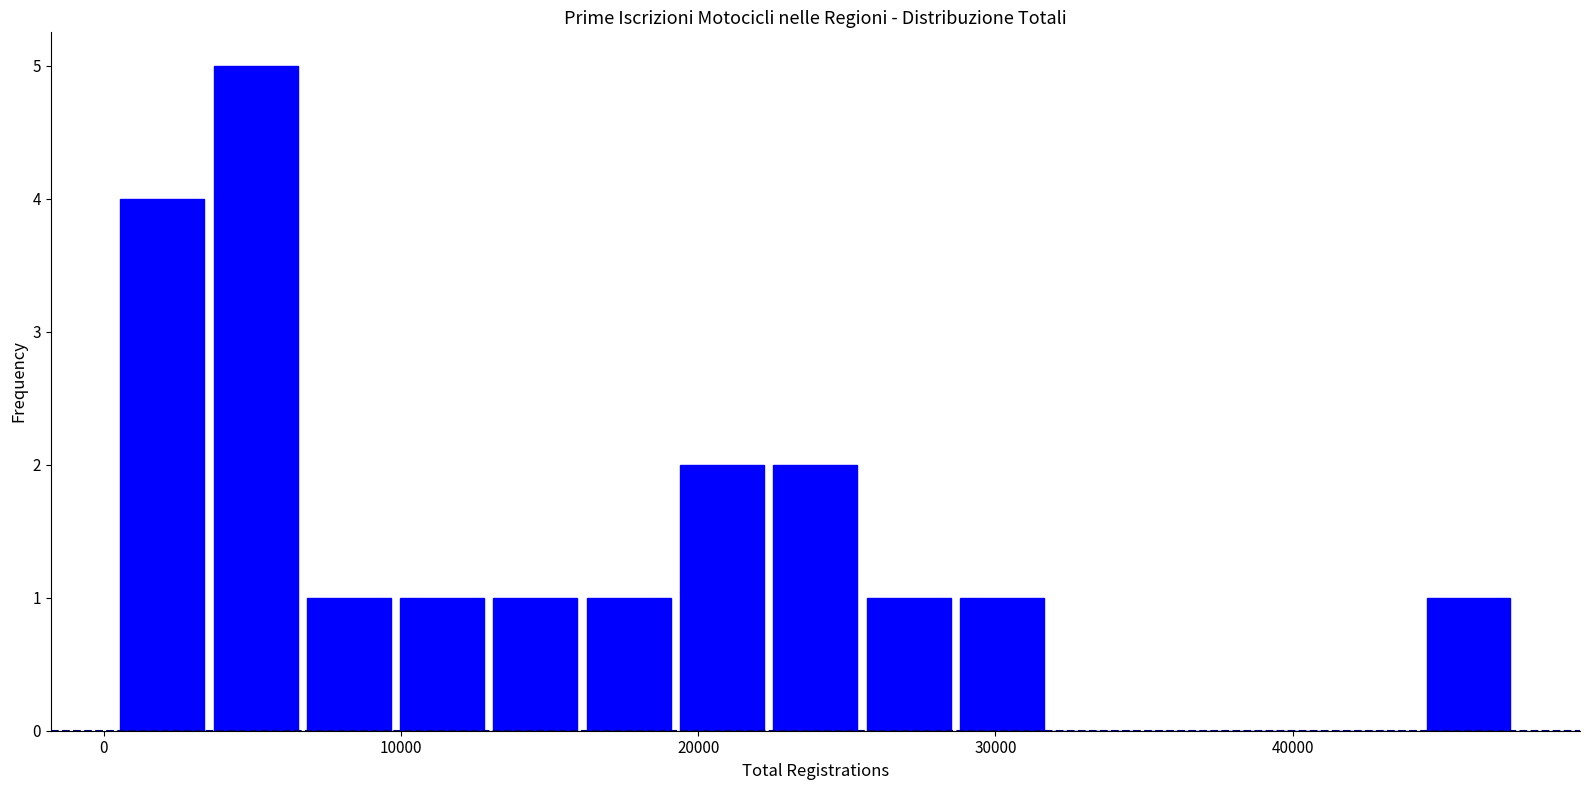

Around what value on the x-axis is the tallest bar? Give the approximate position of its centre, as read against the axis.

5000